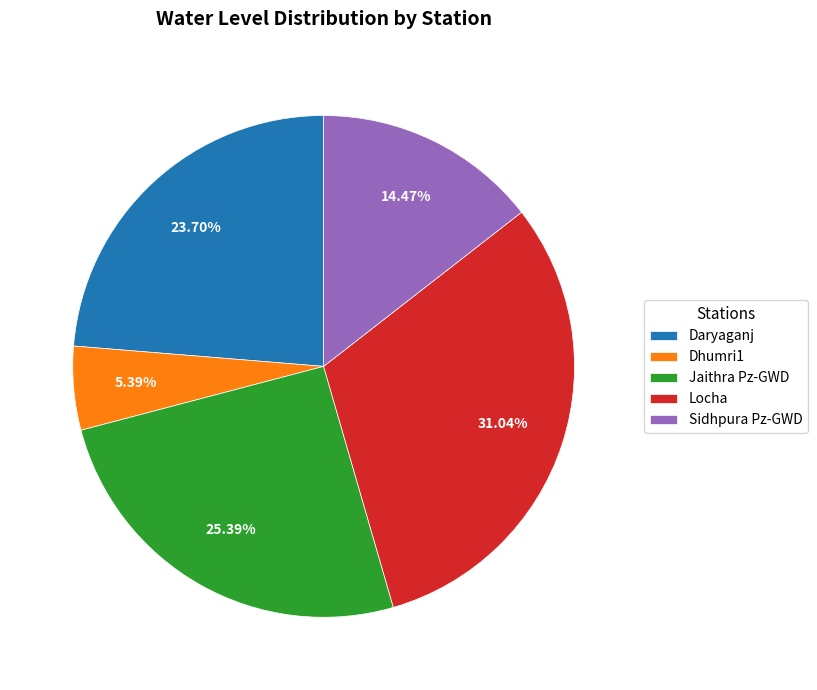

Is the sum of Dhumri1 and Sidhpura Pz-GWD greater than half?

No